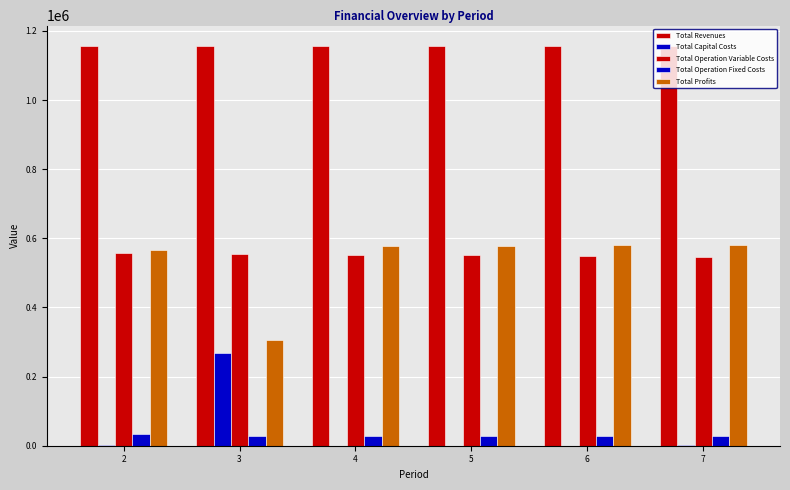

Are the bars grouped side by side (vs. stacked)?

Yes